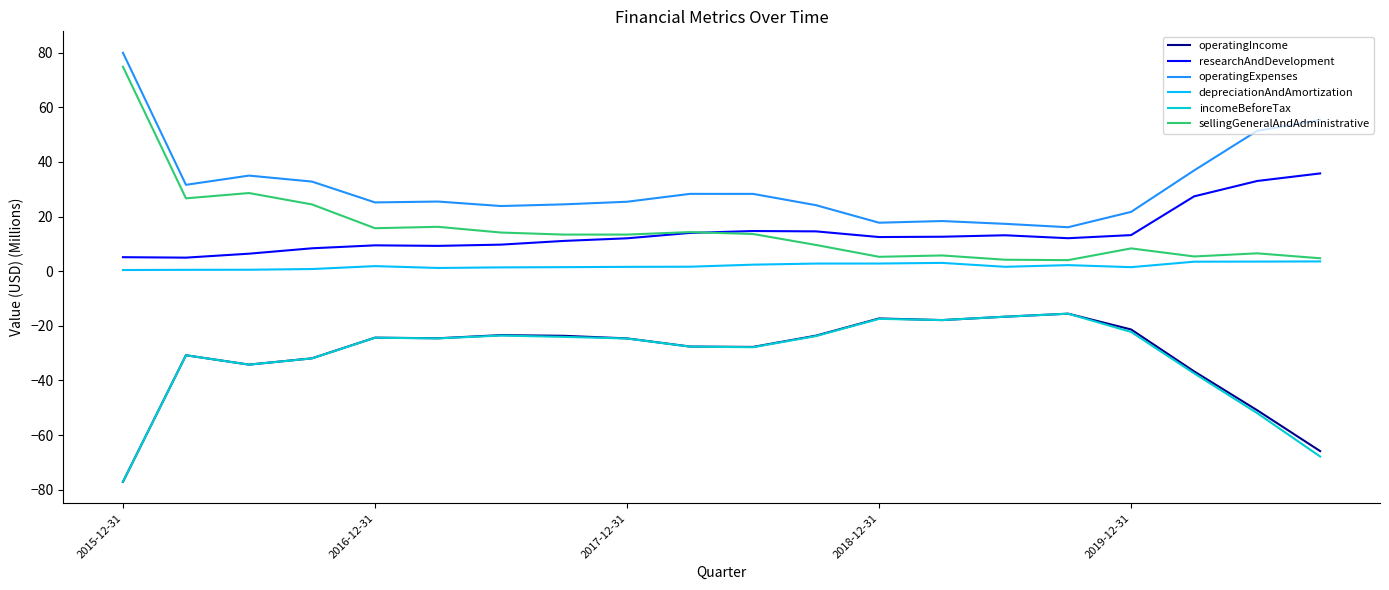

How many series are shown in this chart?

6